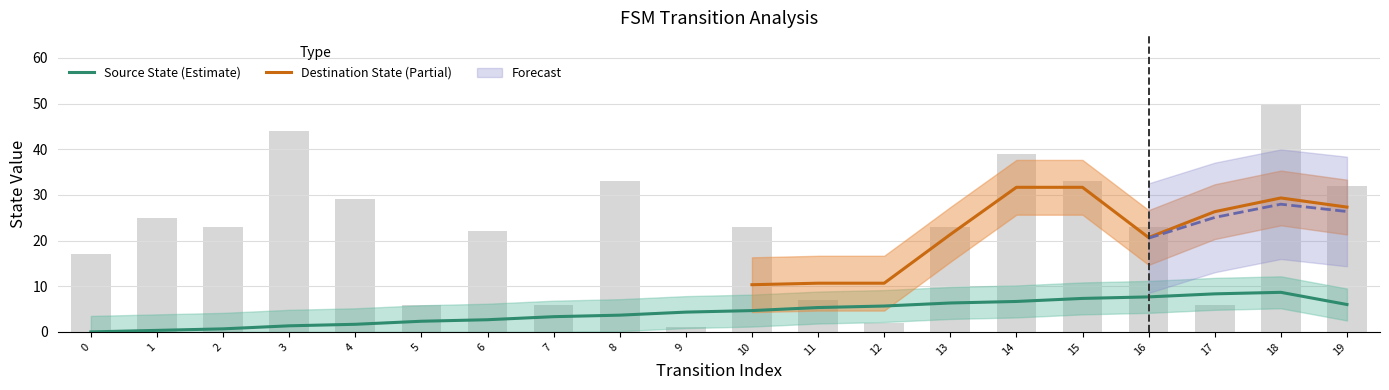

What is the difference between the highest and lowest values at 0?

17